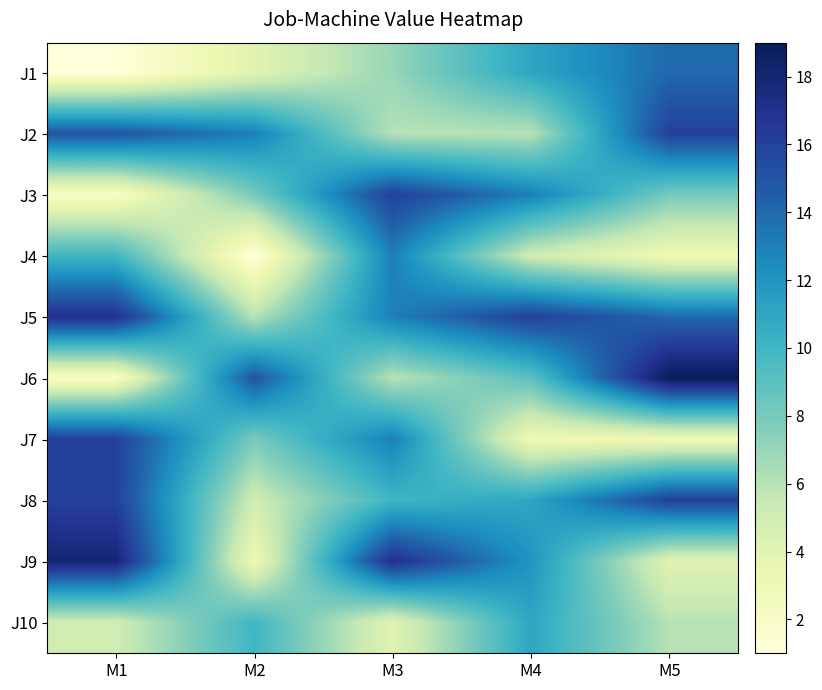

Reading left to right, list all the values displayed in this chart.

J1: M1=1	M2=4	M3=7	M4=11	M5=14
J2: M1=15	M2=13	M3=6	M4=6	M5=16
J3: M1=2	M2=8	M3=16	M4=13	M5=8
J4: M1=10	M2=1	M3=13	M4=5	M5=3
J5: M1=17	M2=6	M3=13	M4=16	M5=14
J6: M1=2	M2=15	M3=6	M4=9	M5=19
J7: M1=16	M2=8	M3=13	M4=3	M5=3
J8: M1=16	M2=5	M3=10	M4=11	M5=16
J9: M1=18	M2=3	M3=17	M4=12	M5=4
J10: M1=5	M2=10	M3=4	M4=11	M5=6